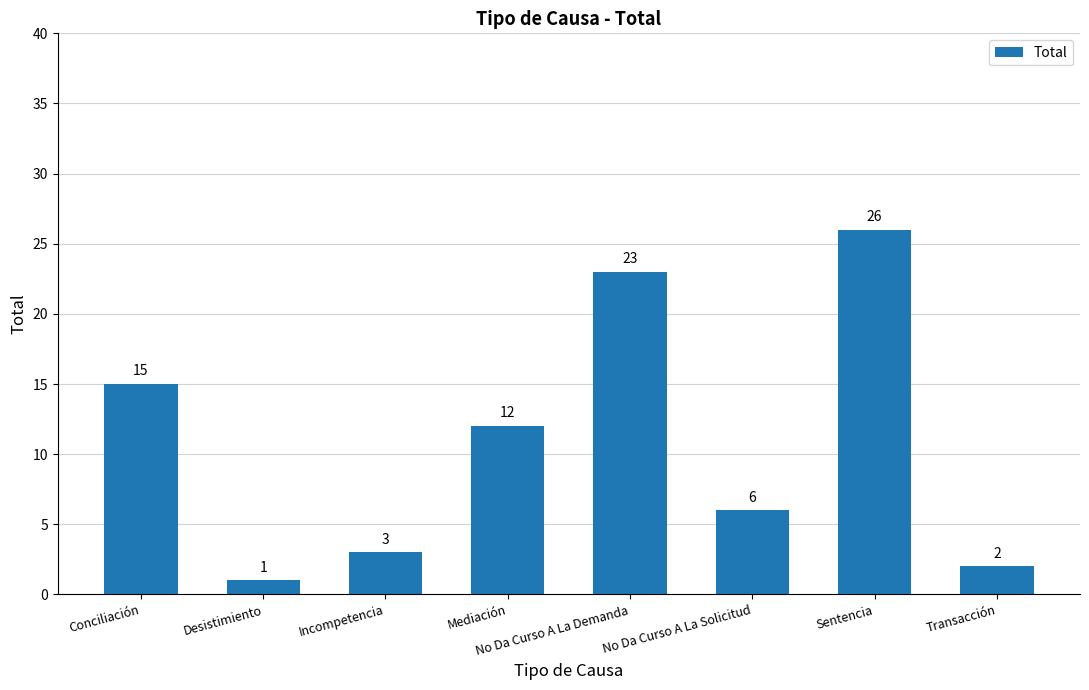

The chart shows a value of 9 at No Da Curso A La Solicitud. True or false?

False